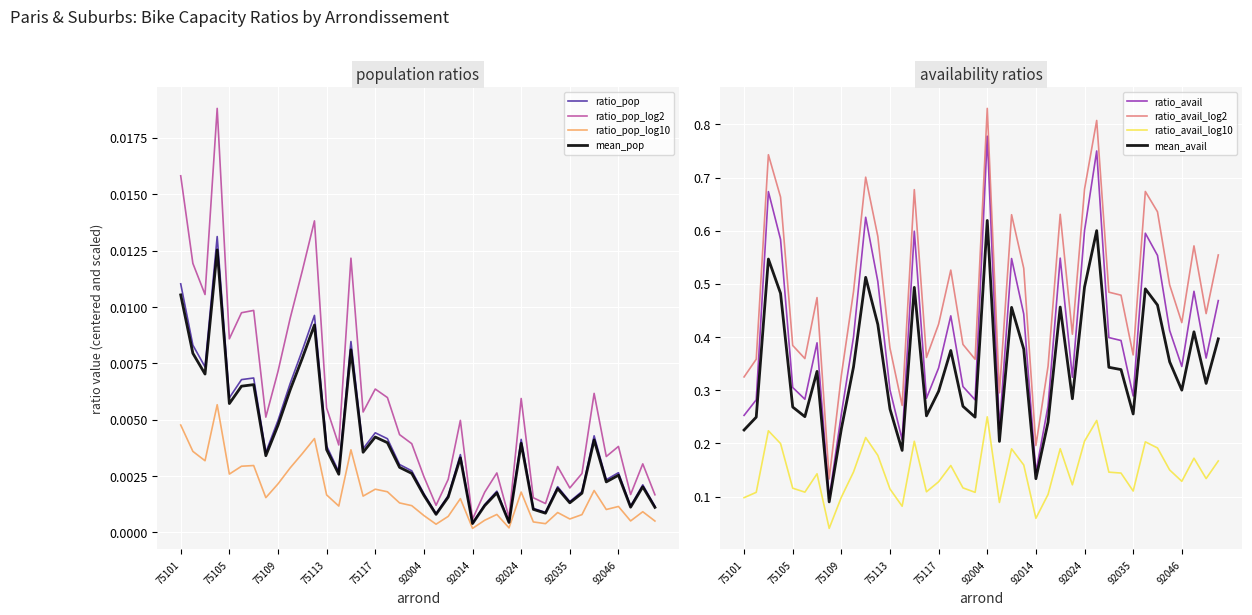

The ratio_avail_log10 series shows 0.0 at 92046. True or false?

False